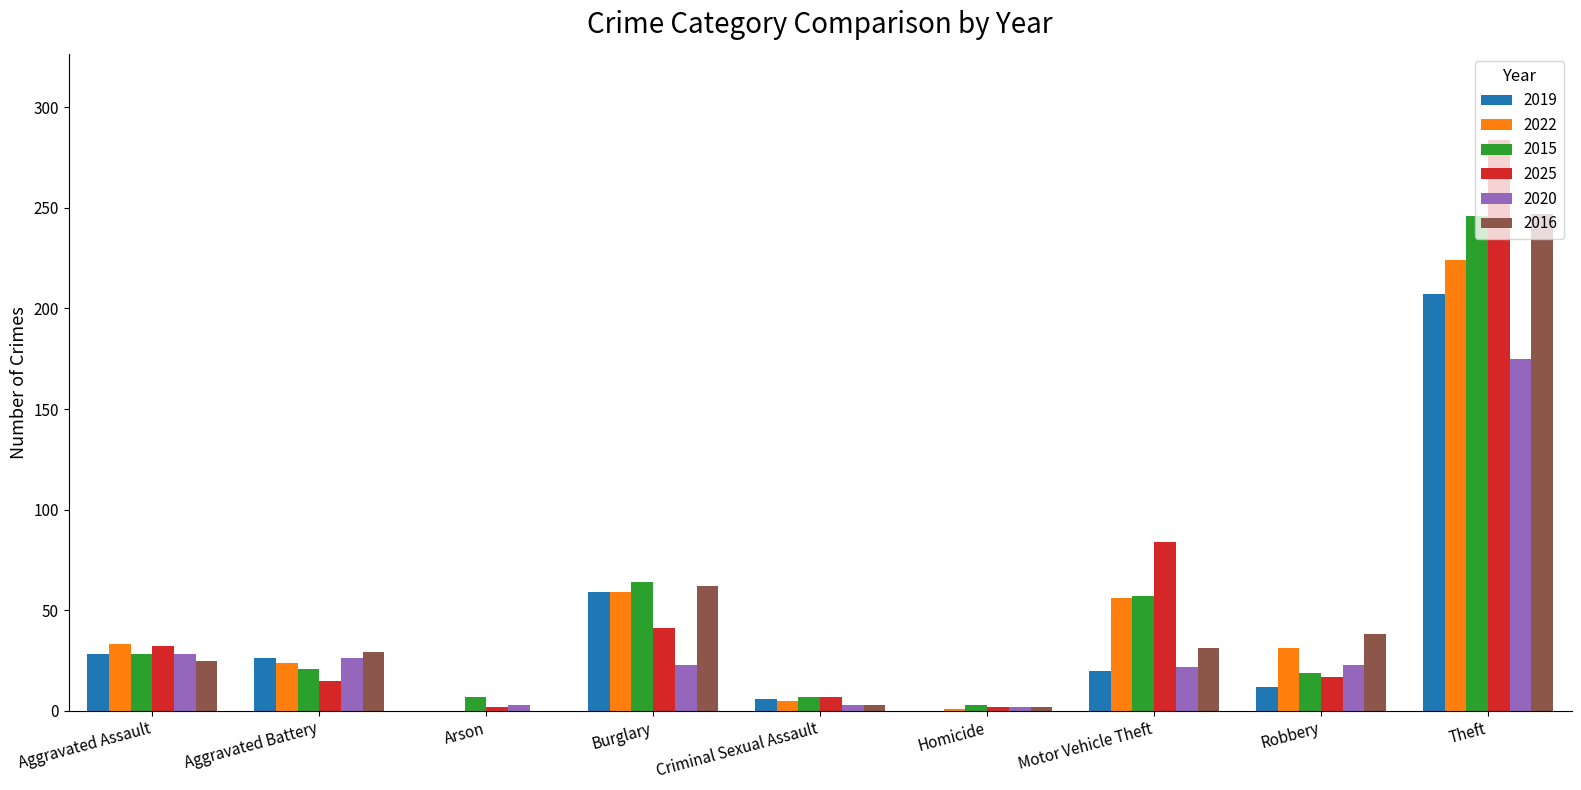

At which category is the sum across all series the highest?

Theft